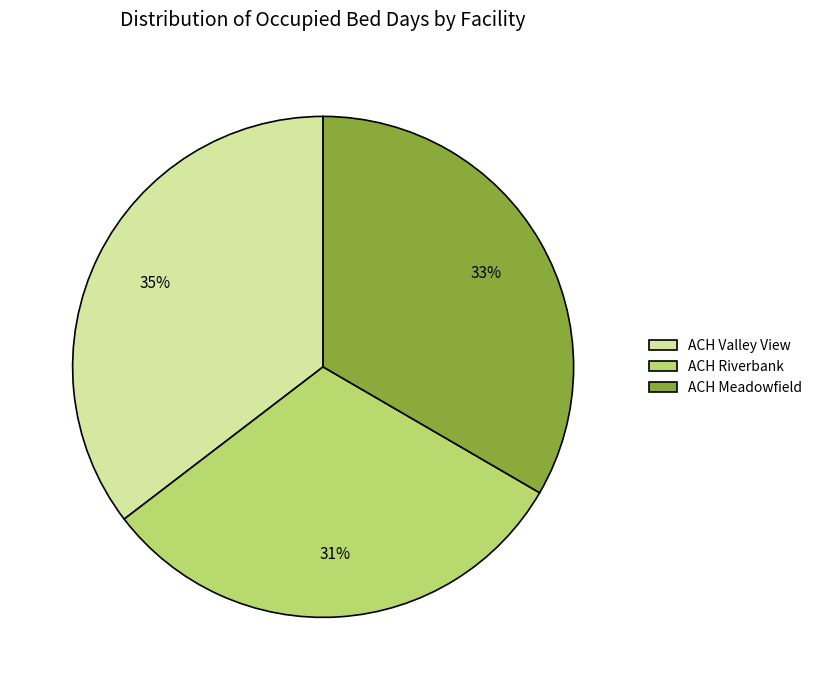

To the nearest percent, what percentage of the pie is ACH Meadowfield?

33%